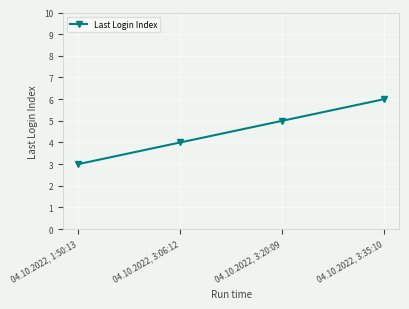

What is the difference between the second highest and second lowest values?

1